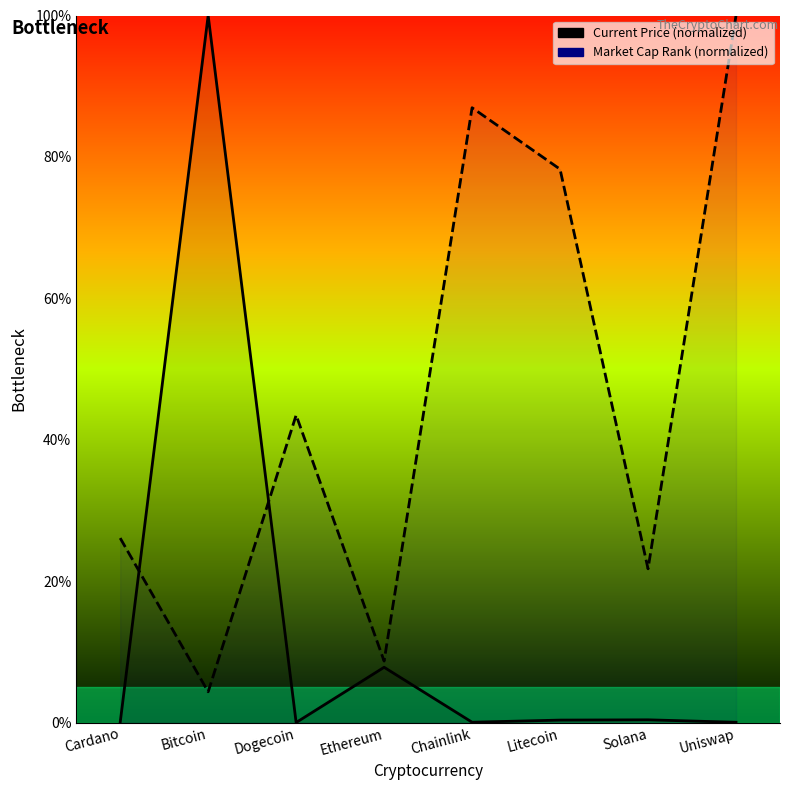

How many lines are shown in the chart?

2